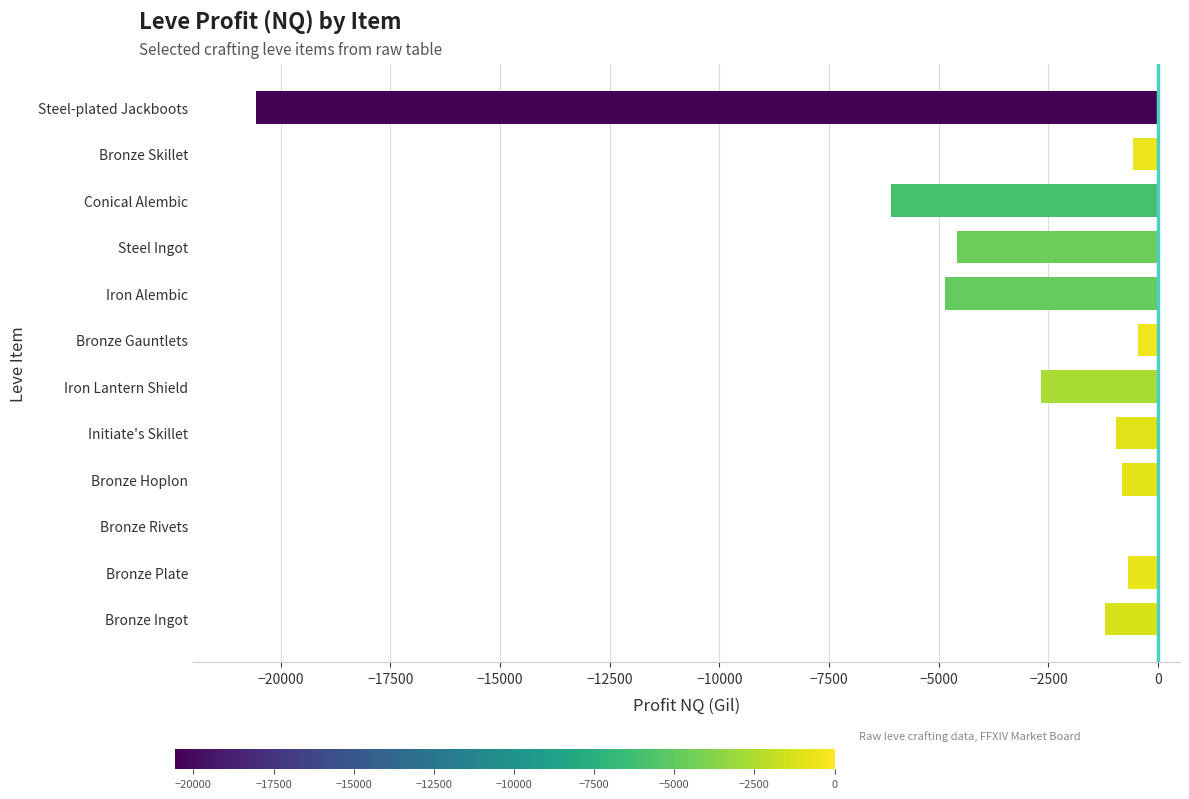

At which category does the chart reach its peak across all series?

Bronze Rivets